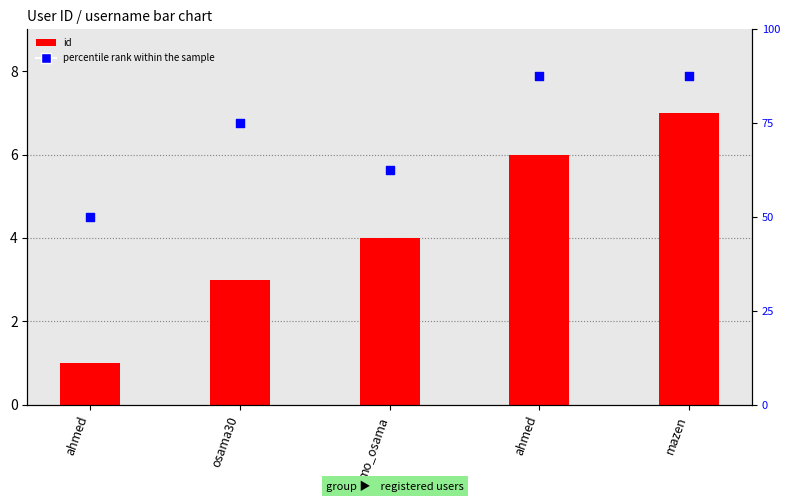

At which category is the sum across all series the highest?

mazen